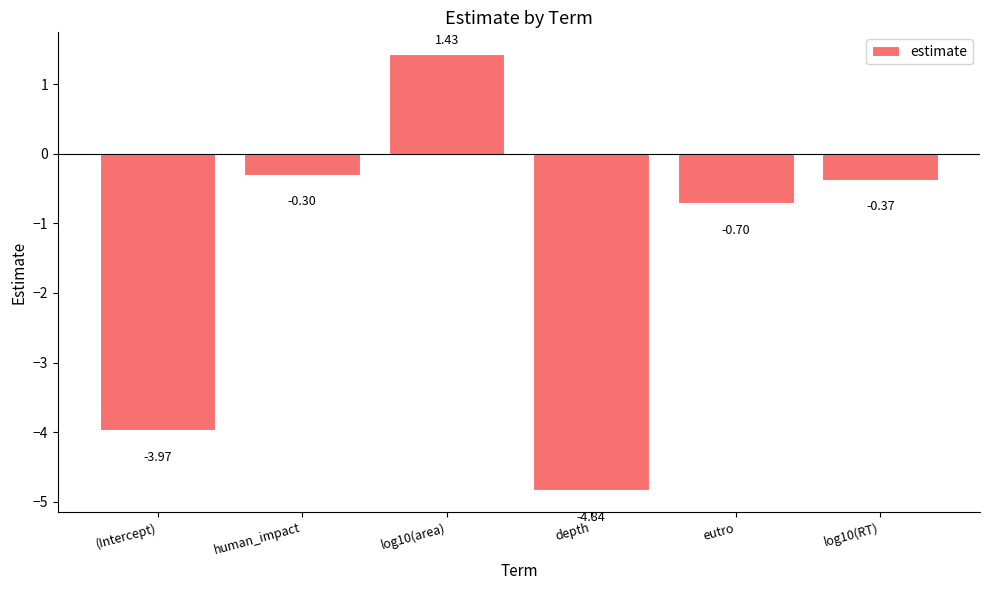

What is the sum of all values?

-8.7